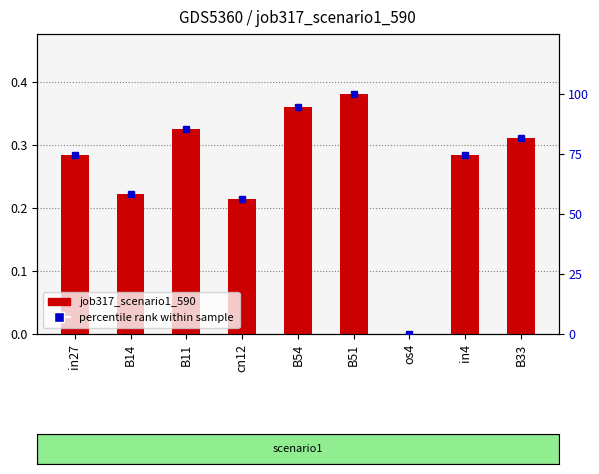

What is the value of the job317_scenario1_590 bar at the 2nd from the left?

0.2